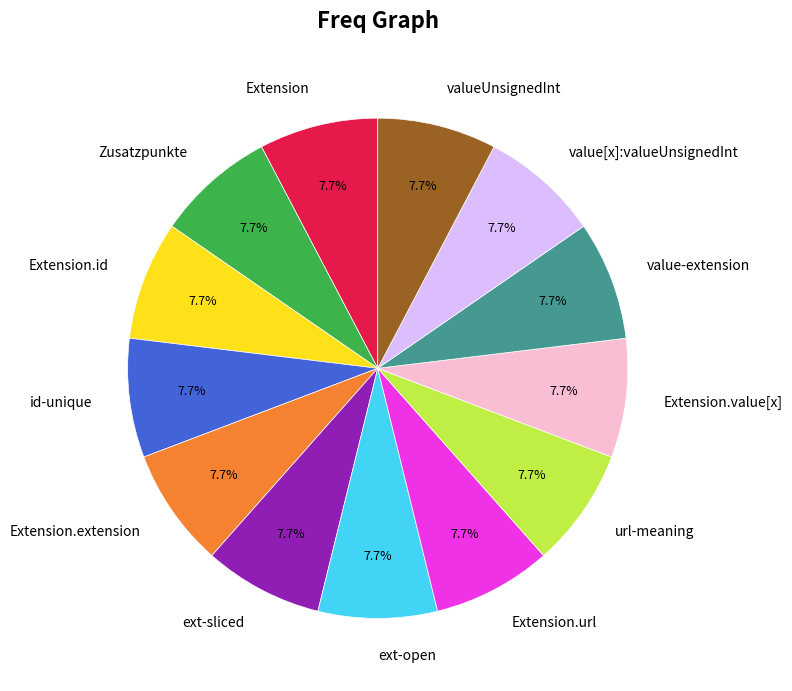

Is there any slice that represents more than half of the pie?

No